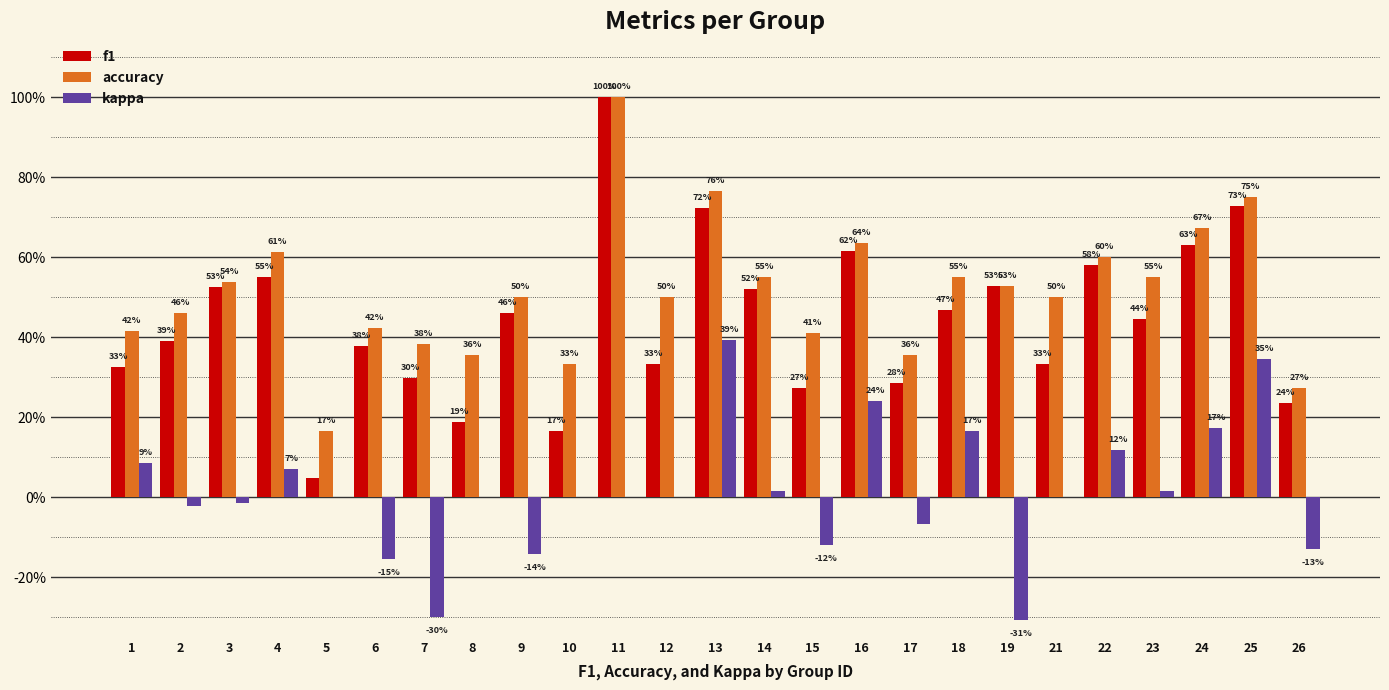

Is it true that f1 equals 0.2 at 3?

False